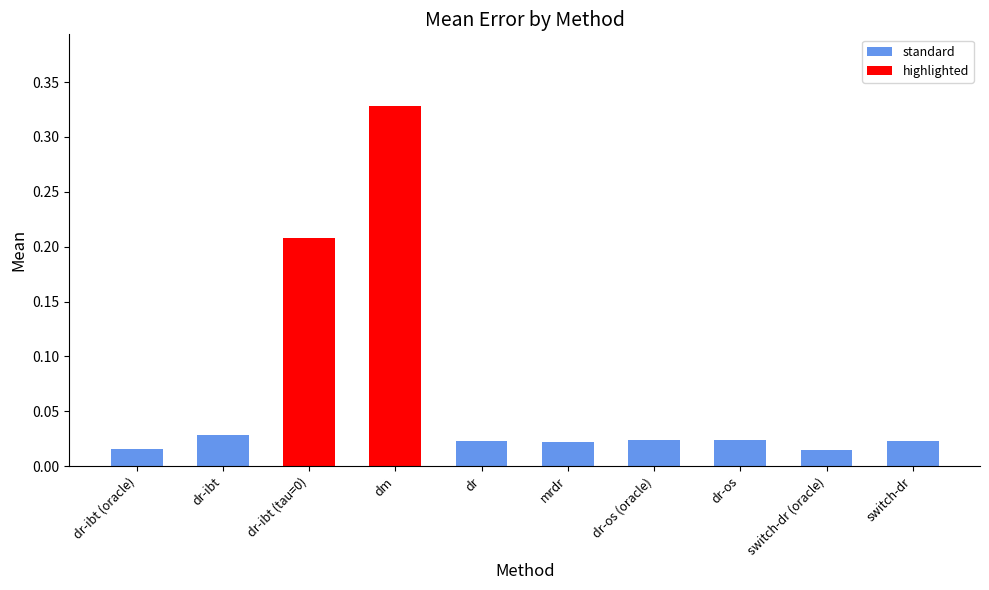

At which category does the chart reach its peak across all series?

dm